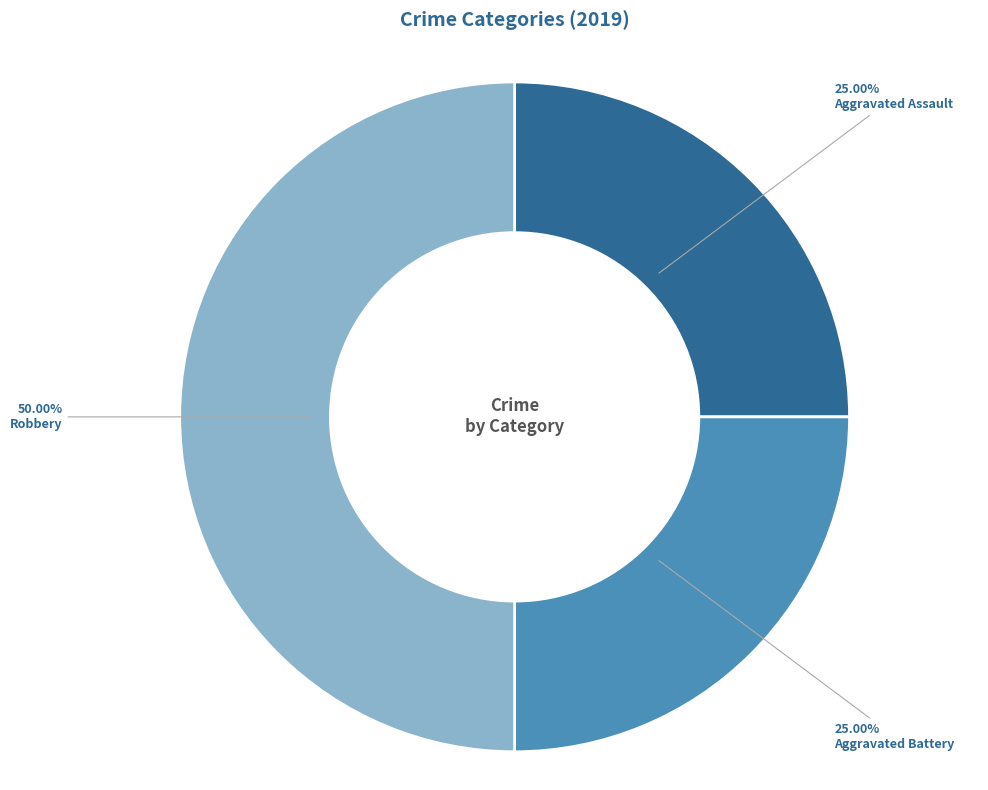

How many slices are in this pie chart?

3